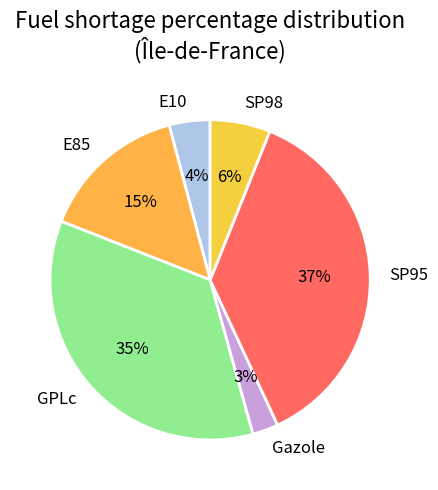

True or false: E85 accounts for 27% of the total.

False